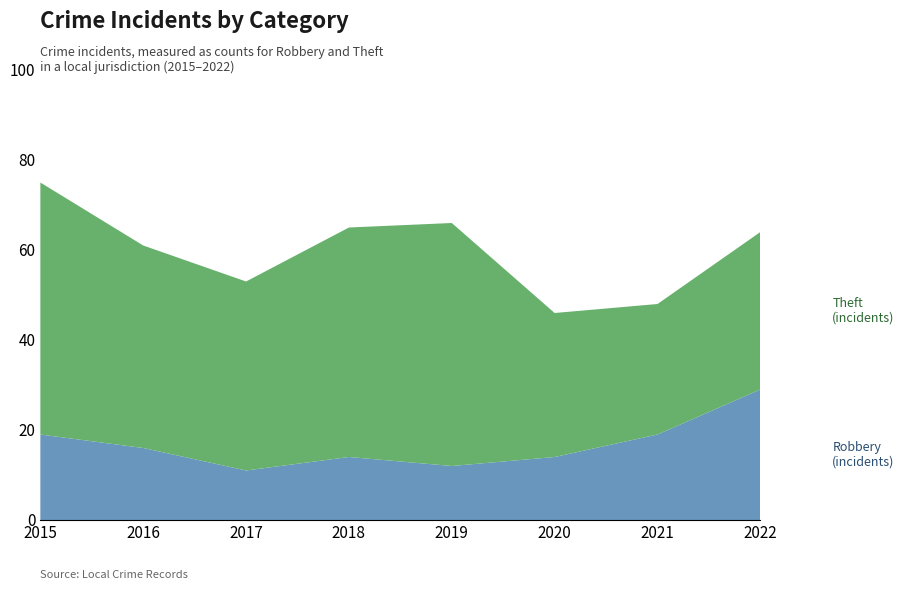

Reading left to right, what are all the values shown in this chart?

Robbery: 19	16	11	14	12	14	19	29
Theft: 56	45	42	51	54	32	29	35